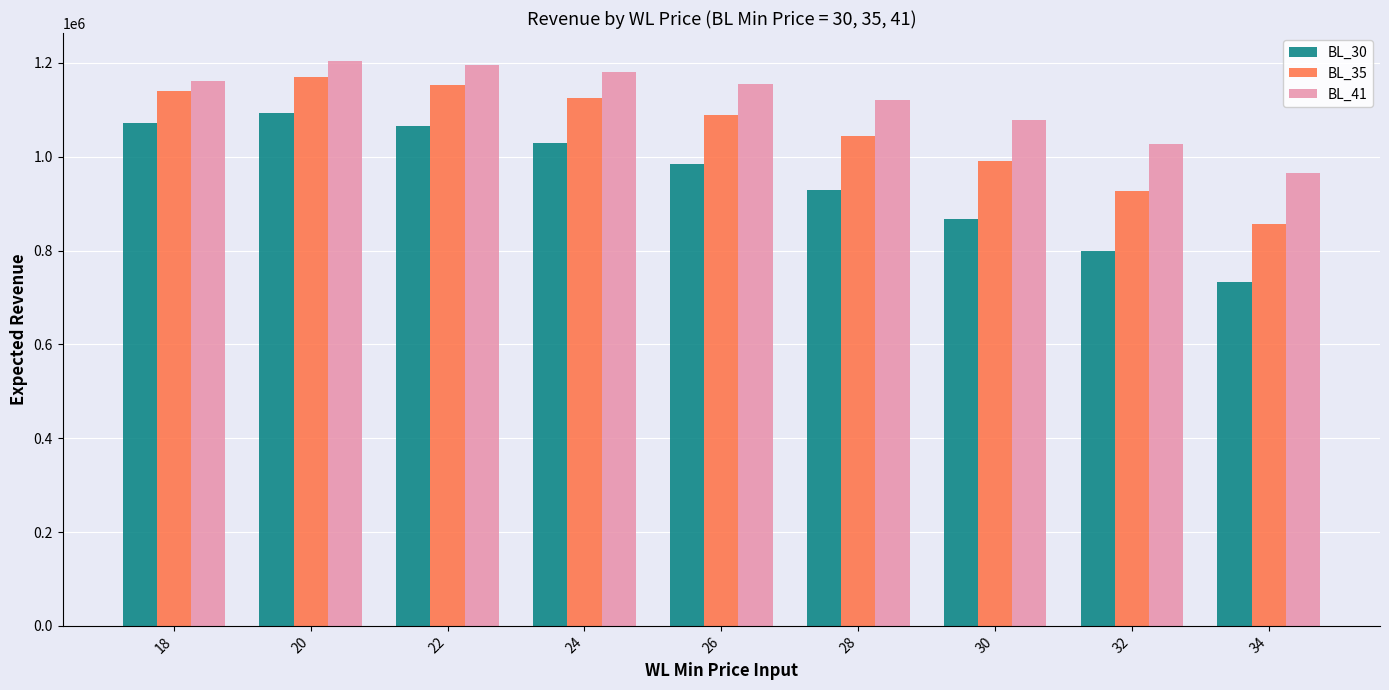

How many values in the BL_30 series exceed 983790?

5